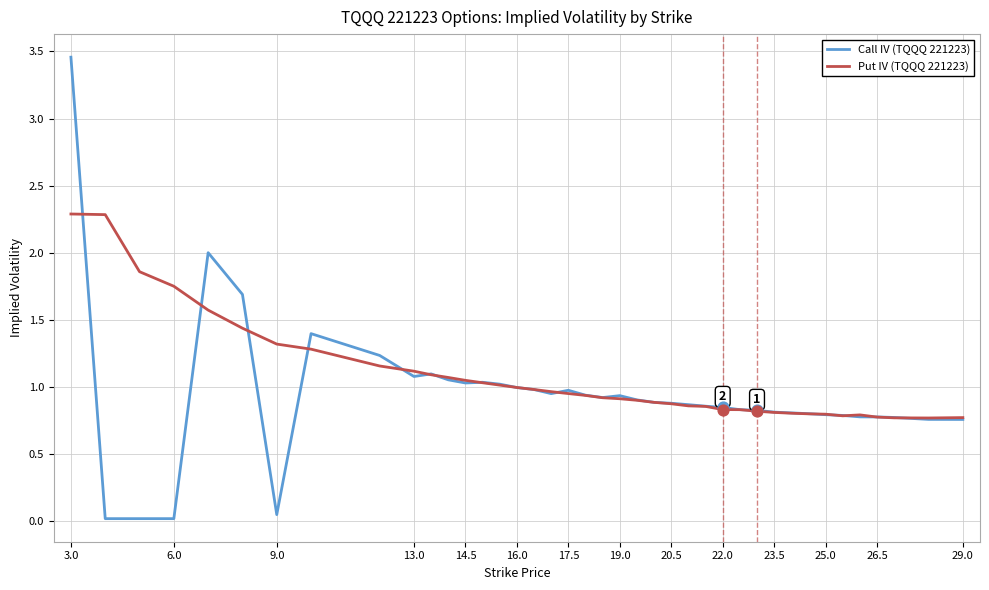

List the series in order of their peak value, lowest first.

Put IV (TQQQ 221223), Call IV (TQQQ 221223)